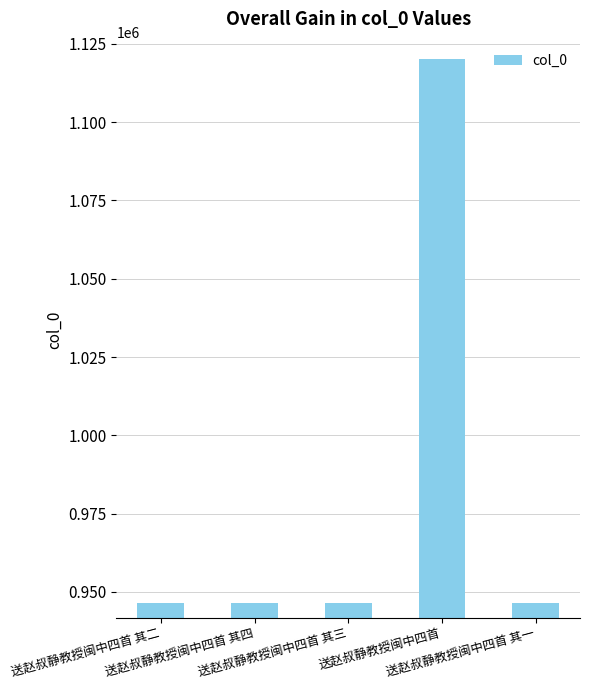

What is the label of the 5th bar from the left?

送赵叔静教授闽中四首 其一